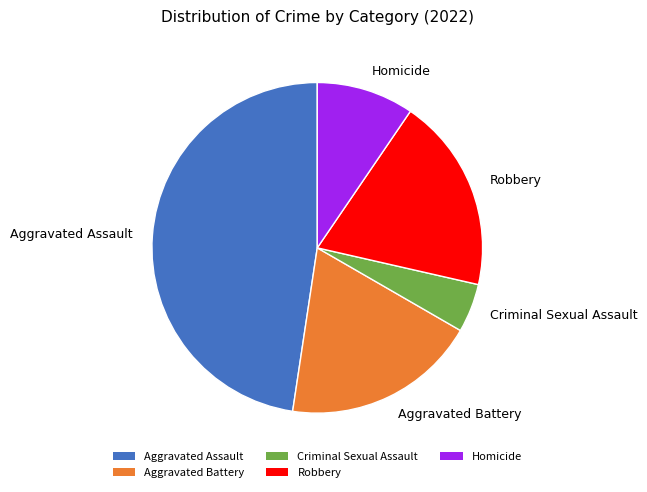

Does Homicide account for over 50% of the chart?

No